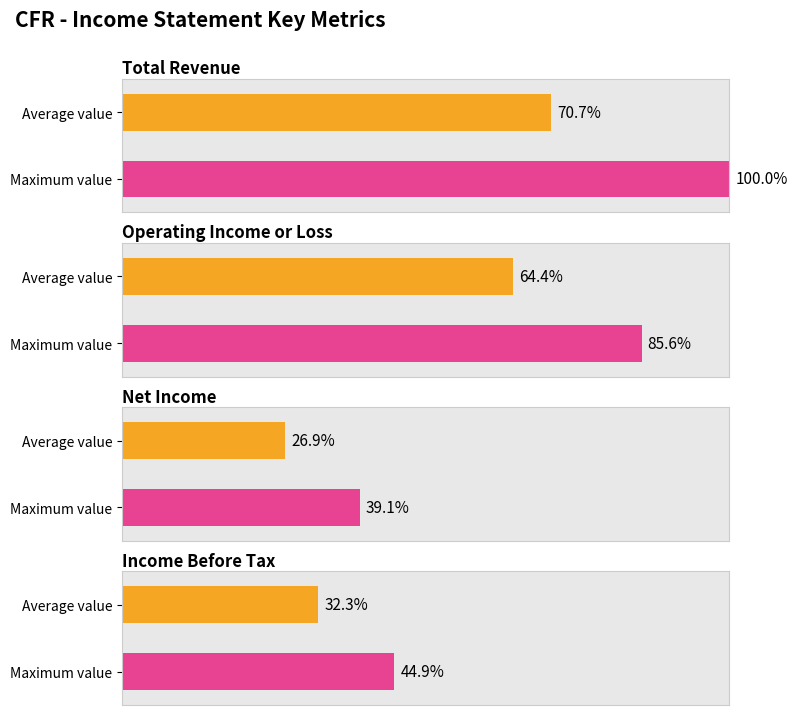

At 2019, list the series in order from smallest to largest.

Net Income, Income Before Tax, Operating Income or Loss, Total Revenue